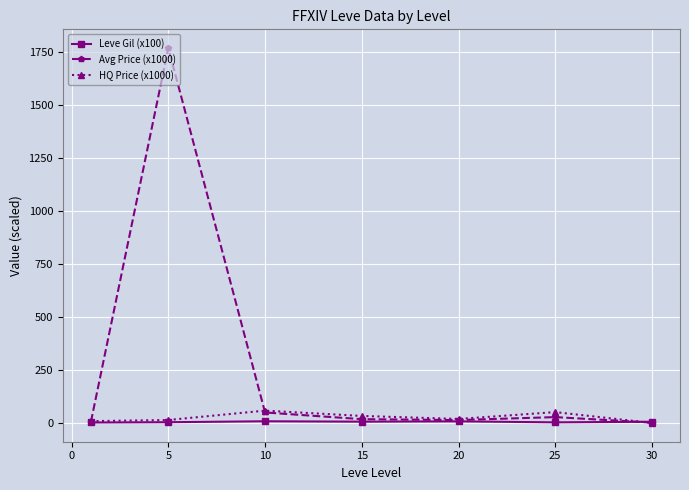

What is the difference between the maximum and minimum values in the Leve Gil (x100) series?

5.7